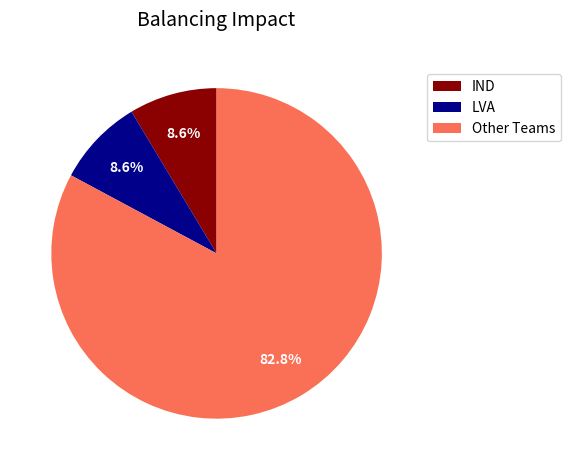

Which has a higher value, LVA or Other Teams?

Other Teams